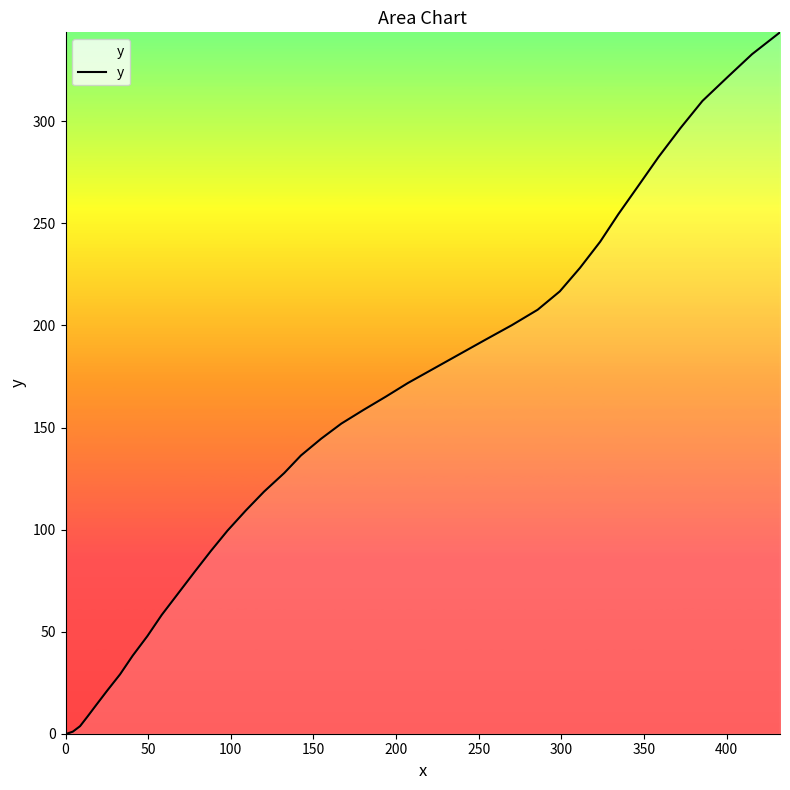

What is the maximum value shown in the chart?

343.6